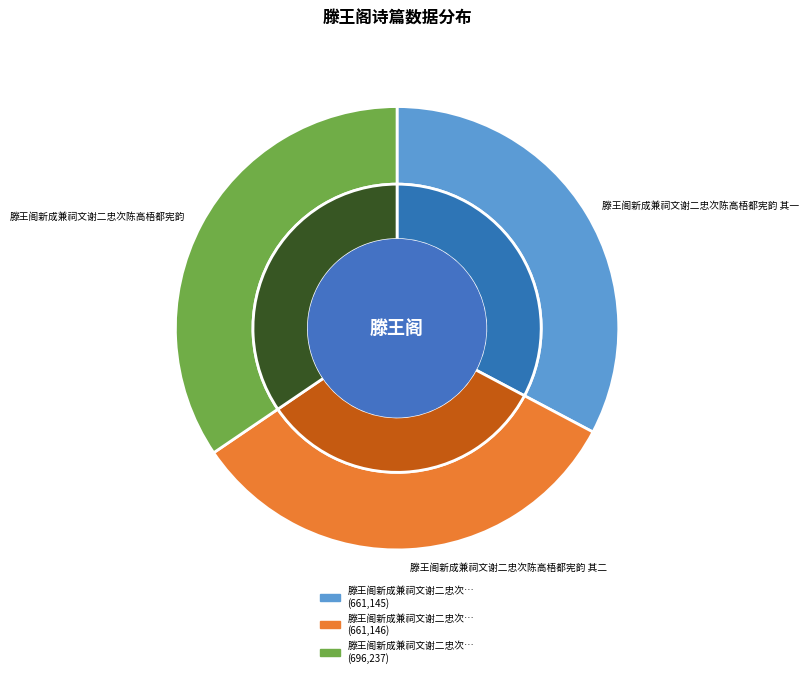

Do 滕王阁新成兼祠文谢二忠次陈高梧都宪韵 and 滕王阁新成兼祠文谢二忠次陈高梧都宪韵 其二 together represent more than half of the pie?

Yes